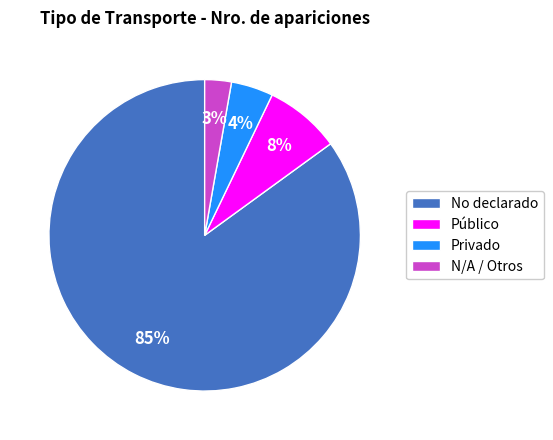

How many slices are in this pie chart?

4